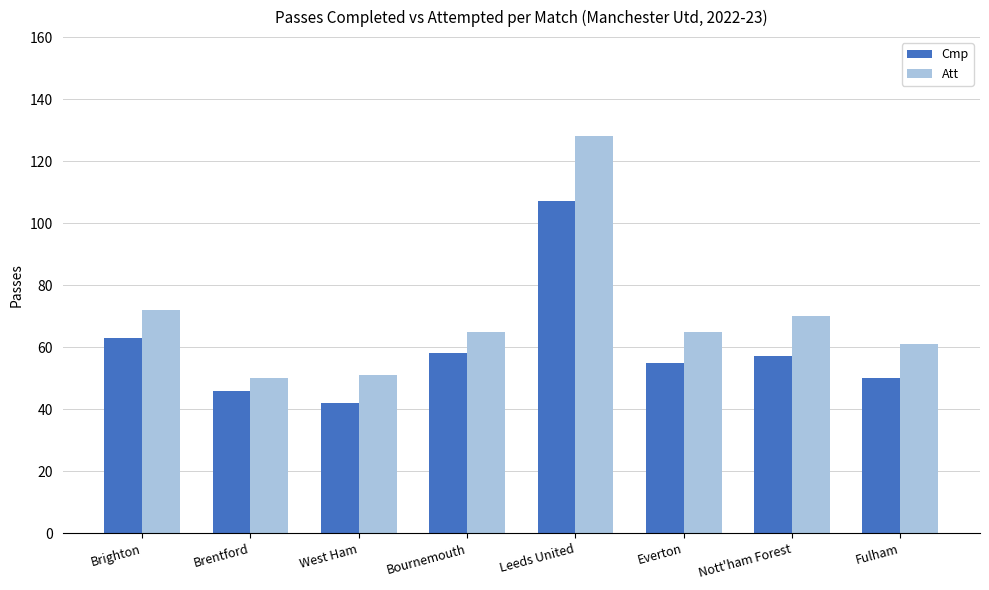

Count the number of data series in this chart.

2